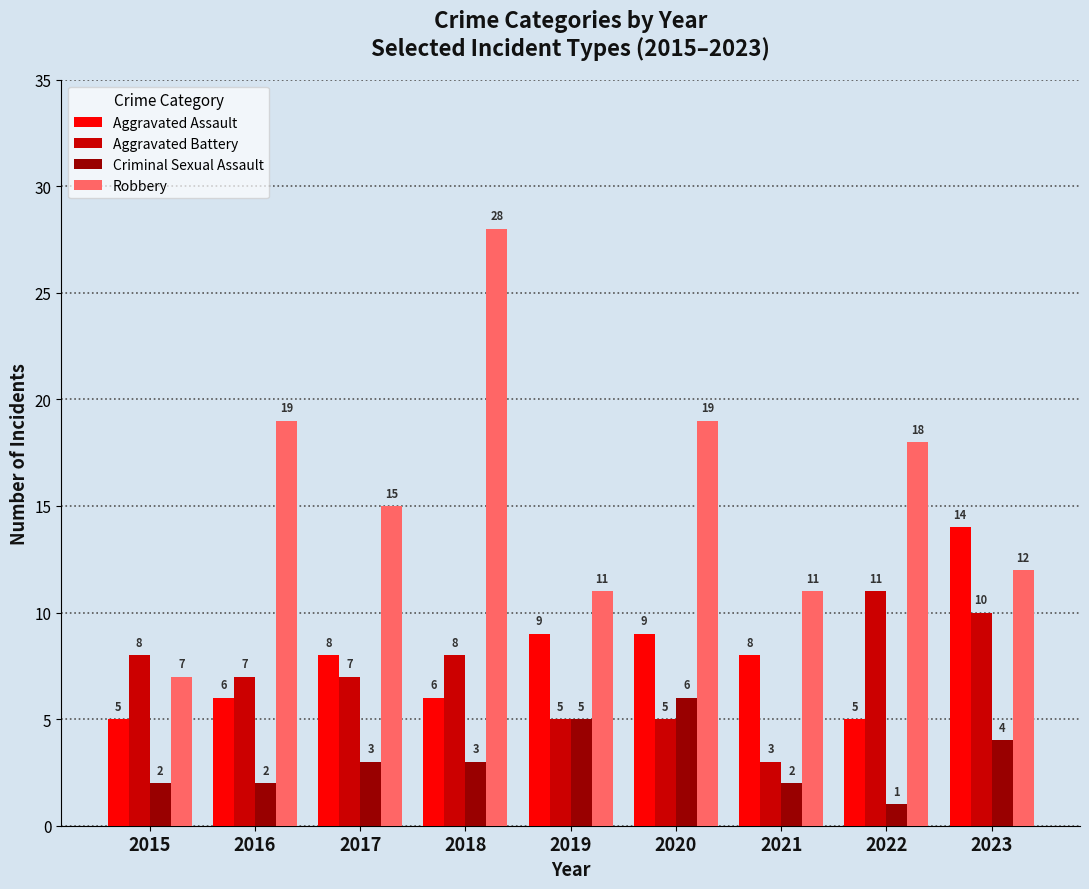

At which label does Aggravated Assault reach its peak?

2023